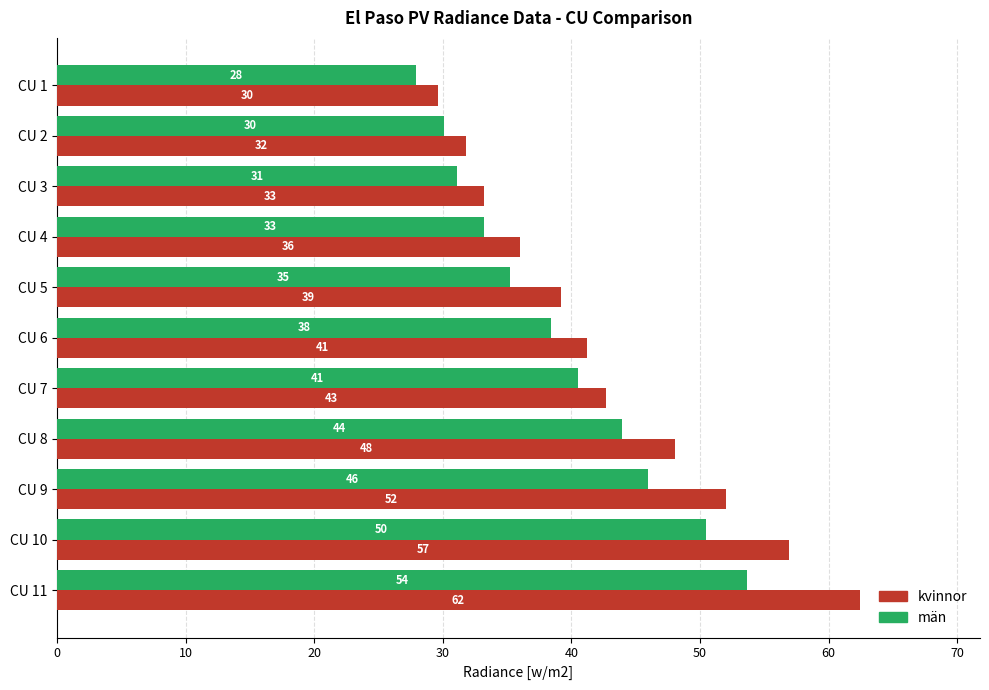

Rank the series by their average value, from lowest to highest.

män, kvinnor